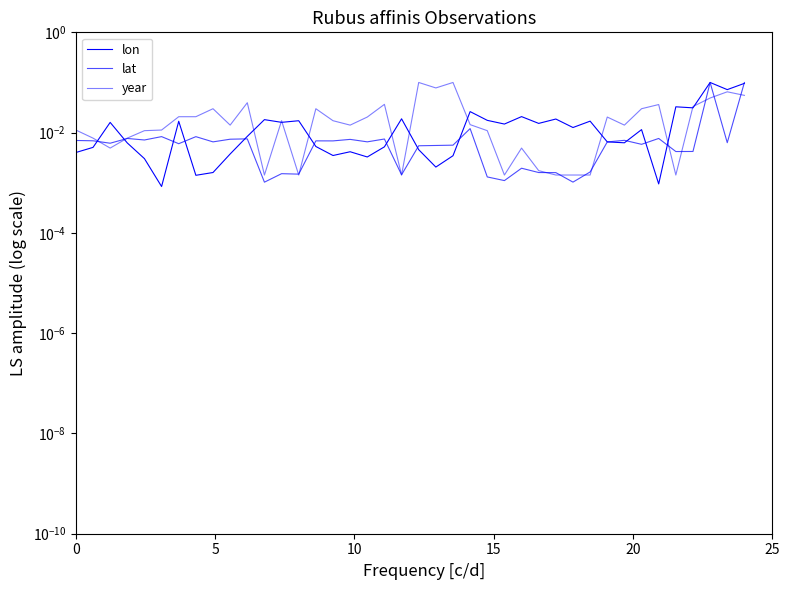

Is this an area chart (filled region under the line)?

No